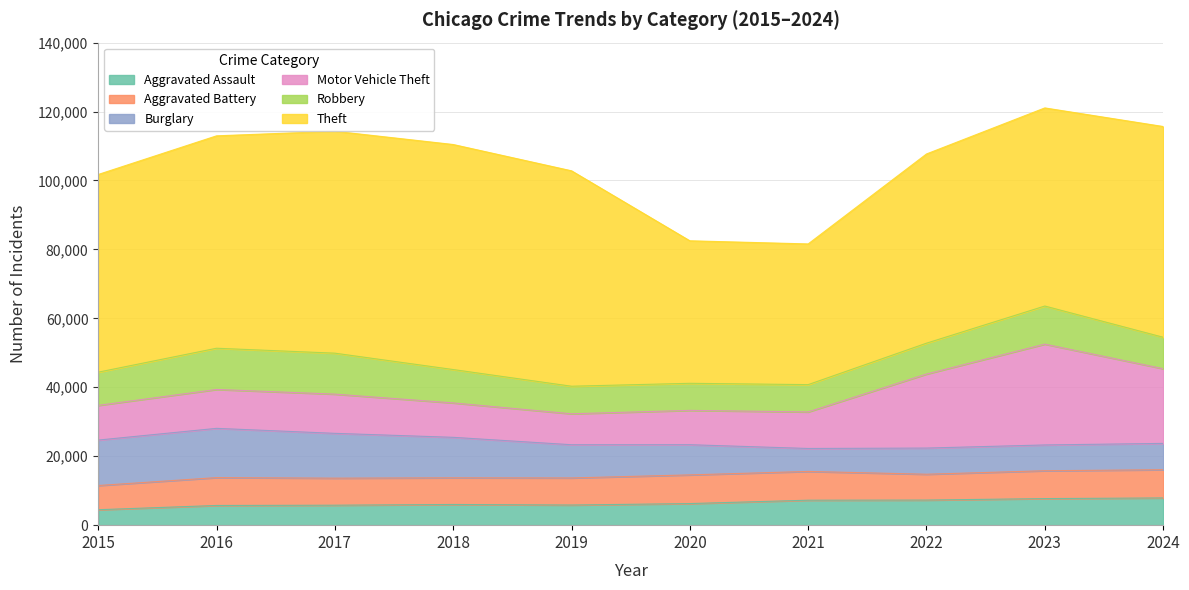

Which series has the largest range (max minus min)?

Theft